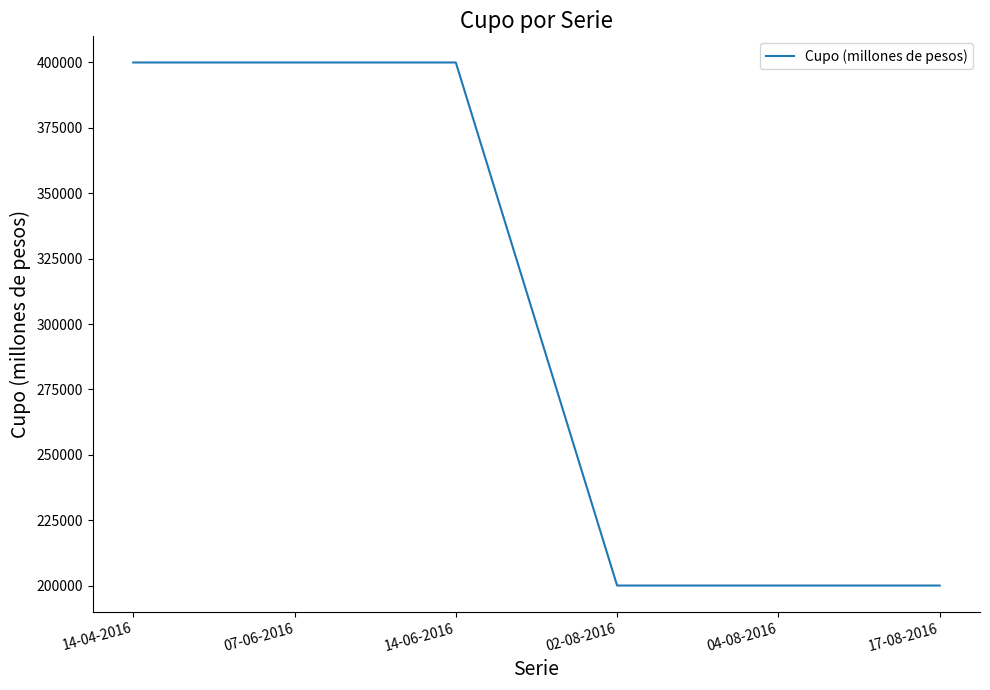

What is the greatest value displayed?

400000